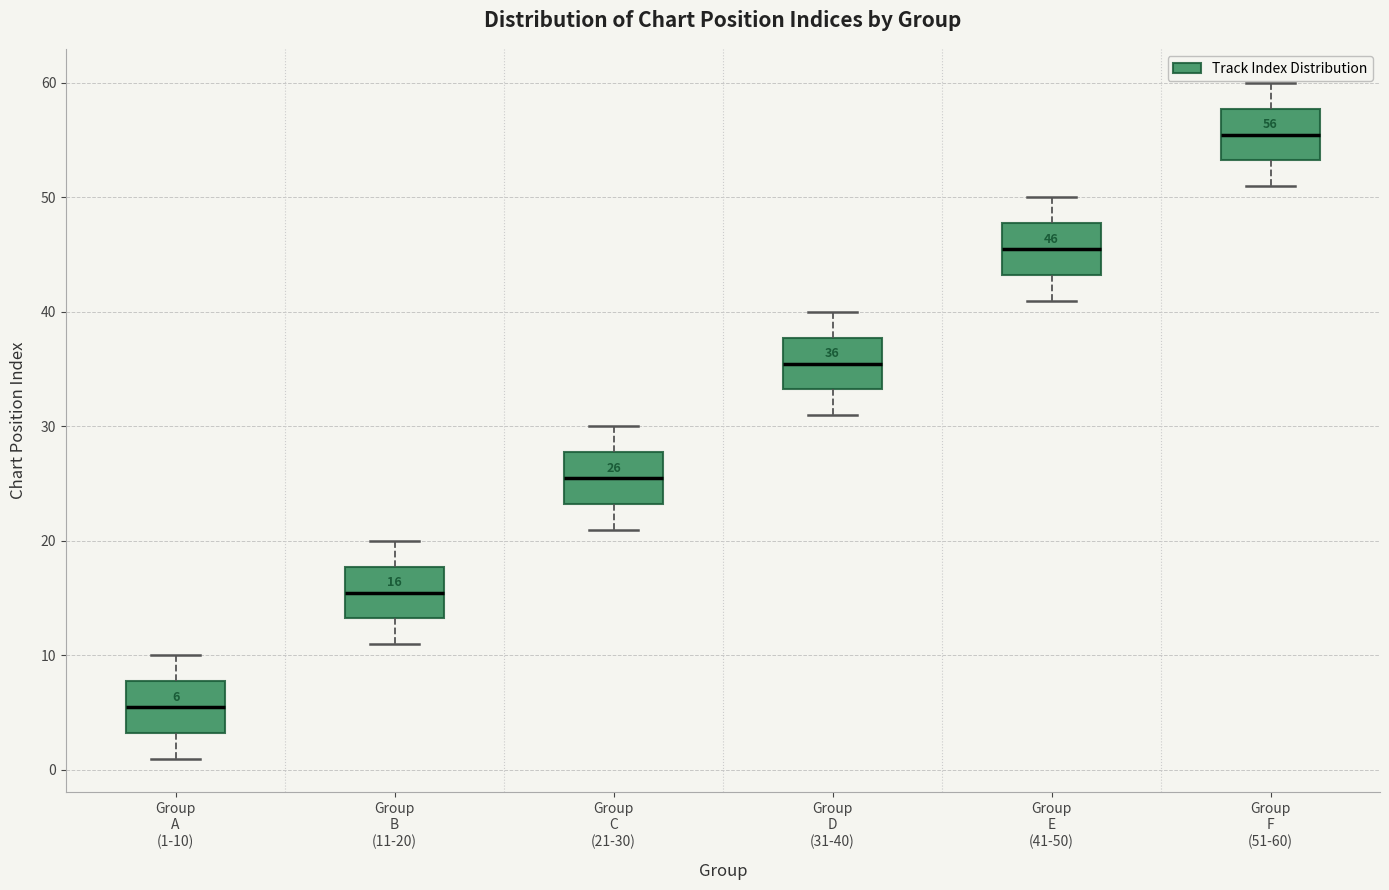

Which box has the lowest median line?

Group A (1-10)